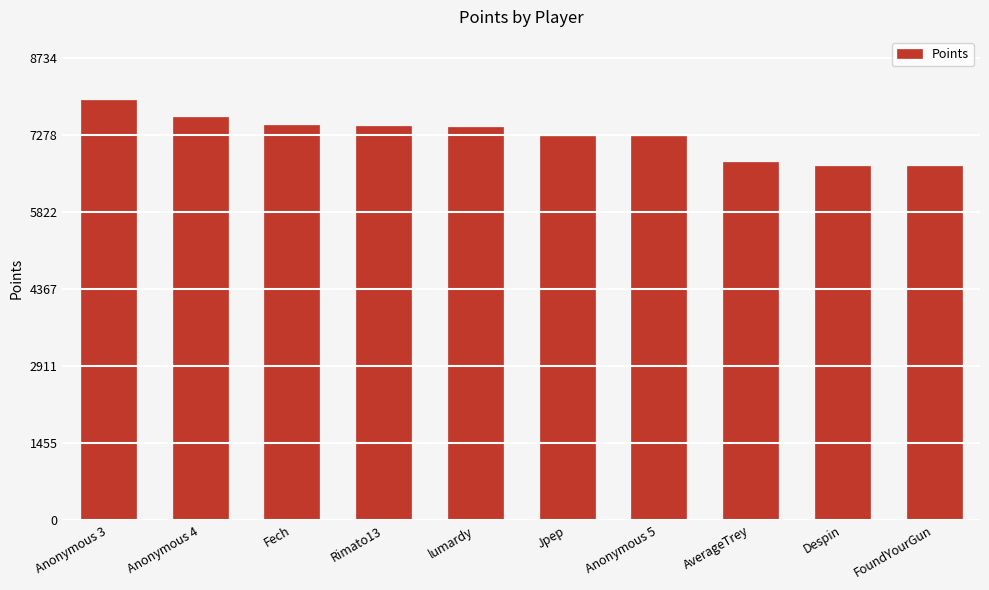

Between Anonymous 3 and Jpep, which is larger?

Anonymous 3